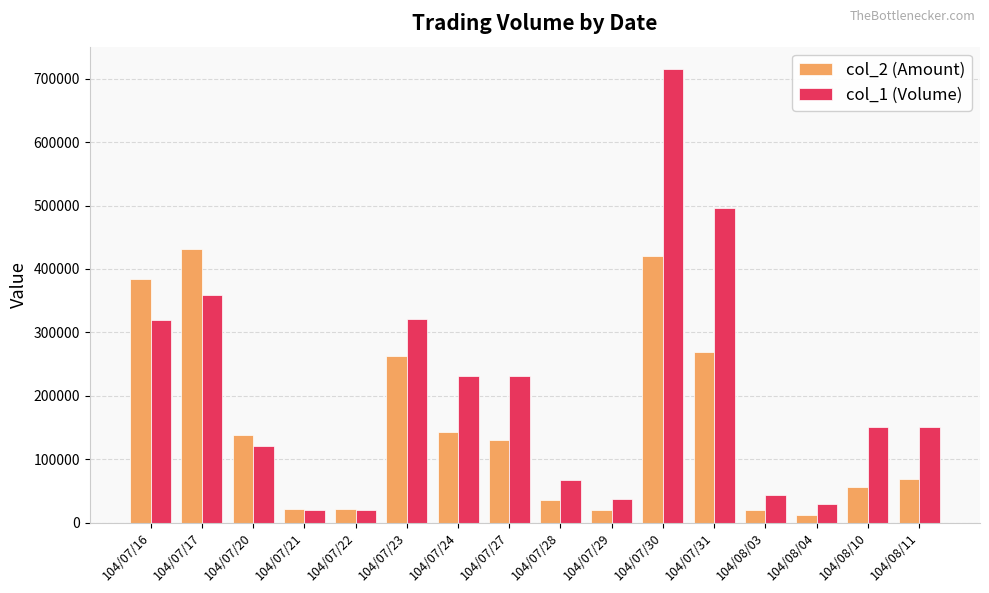

List the series in order of their overall mean, lowest first.

col_2 (Amount), col_1 (Volume)